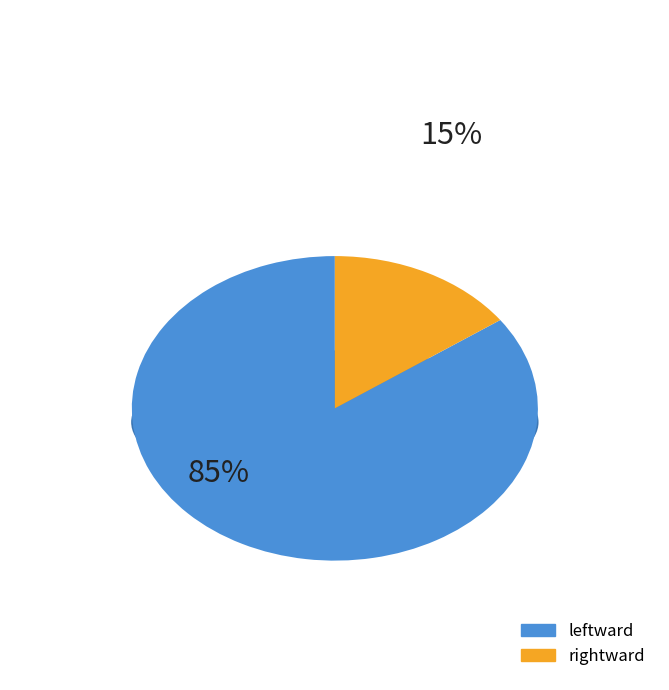

Is it true that leftward is 78% of the pie?

False